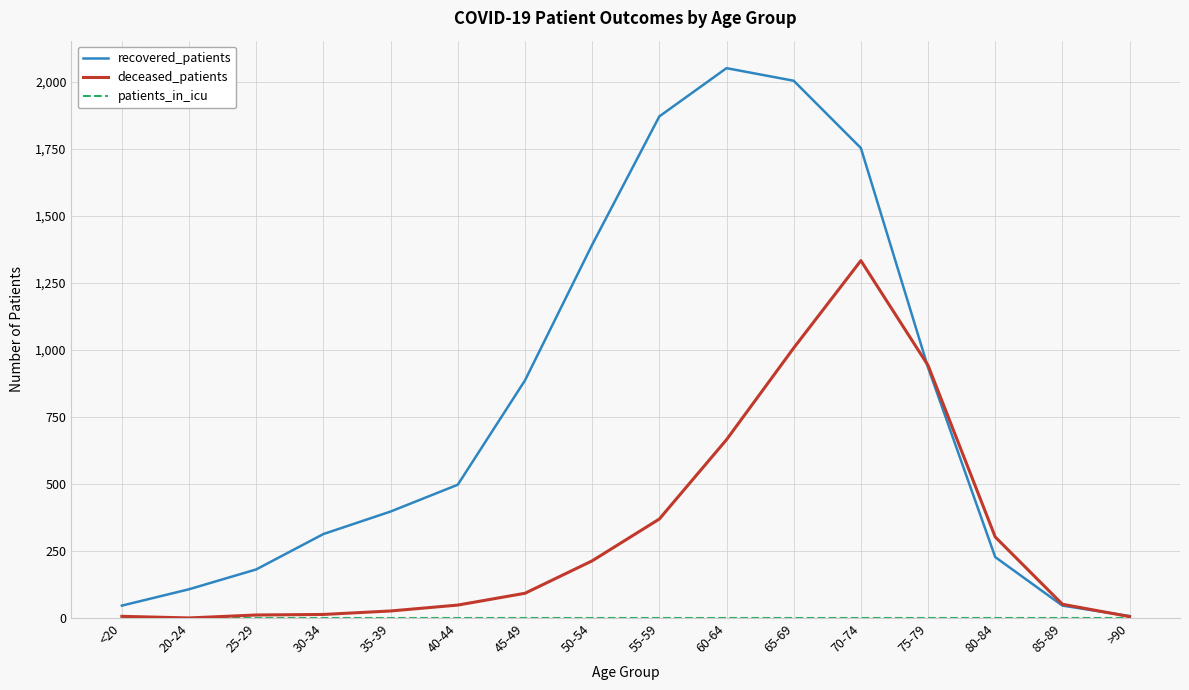

At which label does deceased_patients reach its peak?

70-74